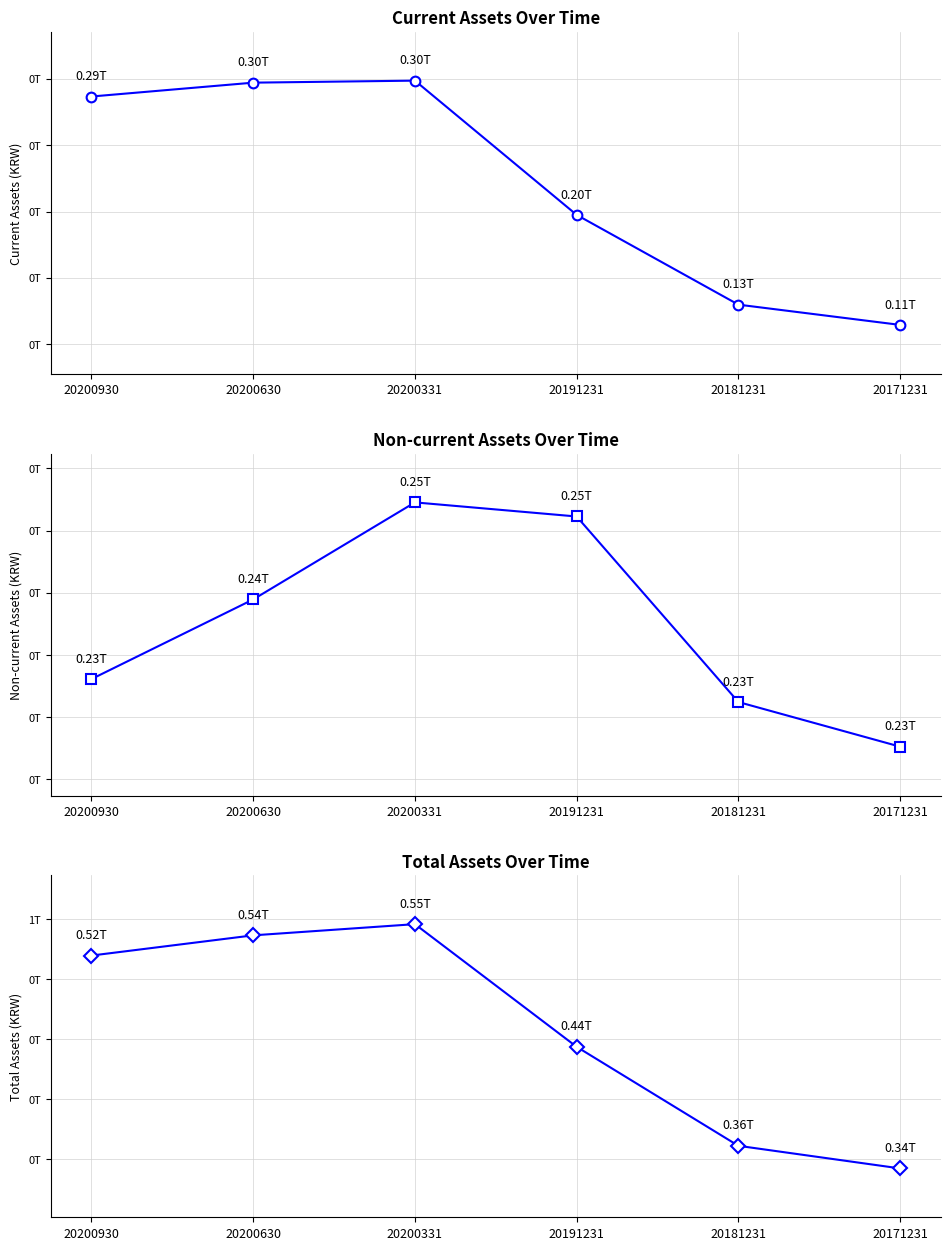

Is the value of Current assets at 20181231 greater than the value of Non-current assets at 20200930?

No